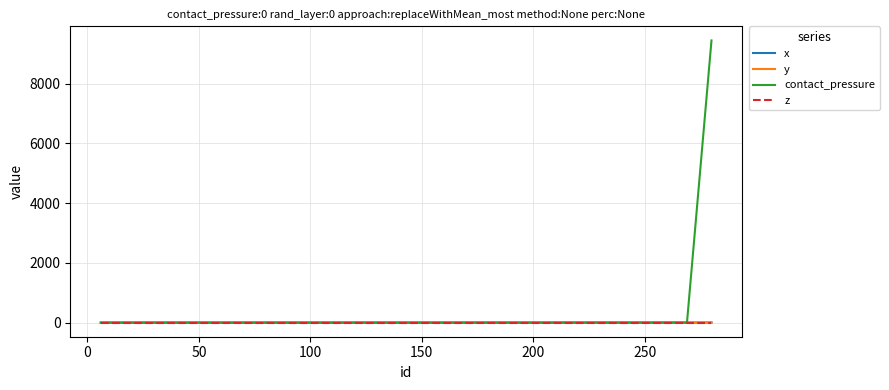

What is the greatest value displayed?

9443.0